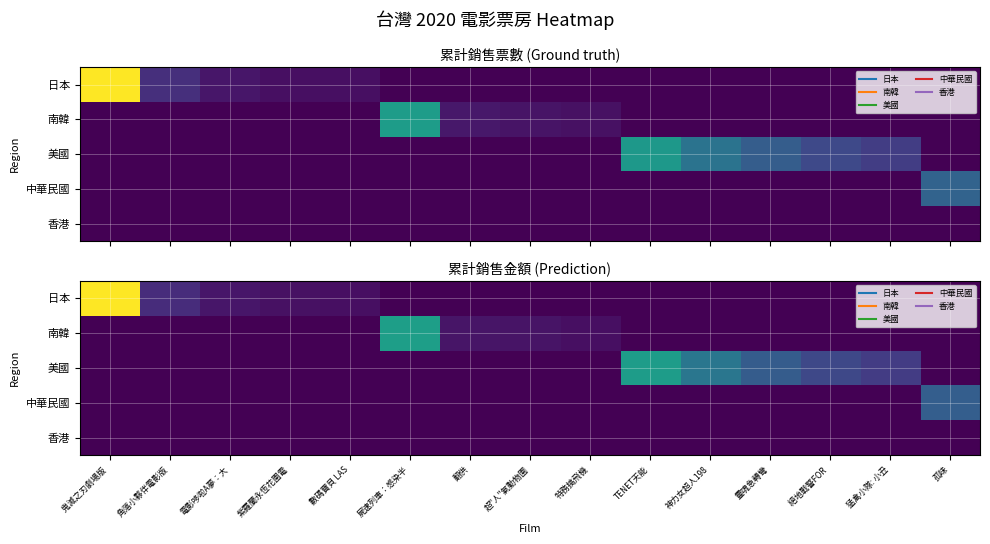

Between 電影哆啦A夢：大 and 猛禽小隊: 小丑, which series saw the biggest shift?

美國